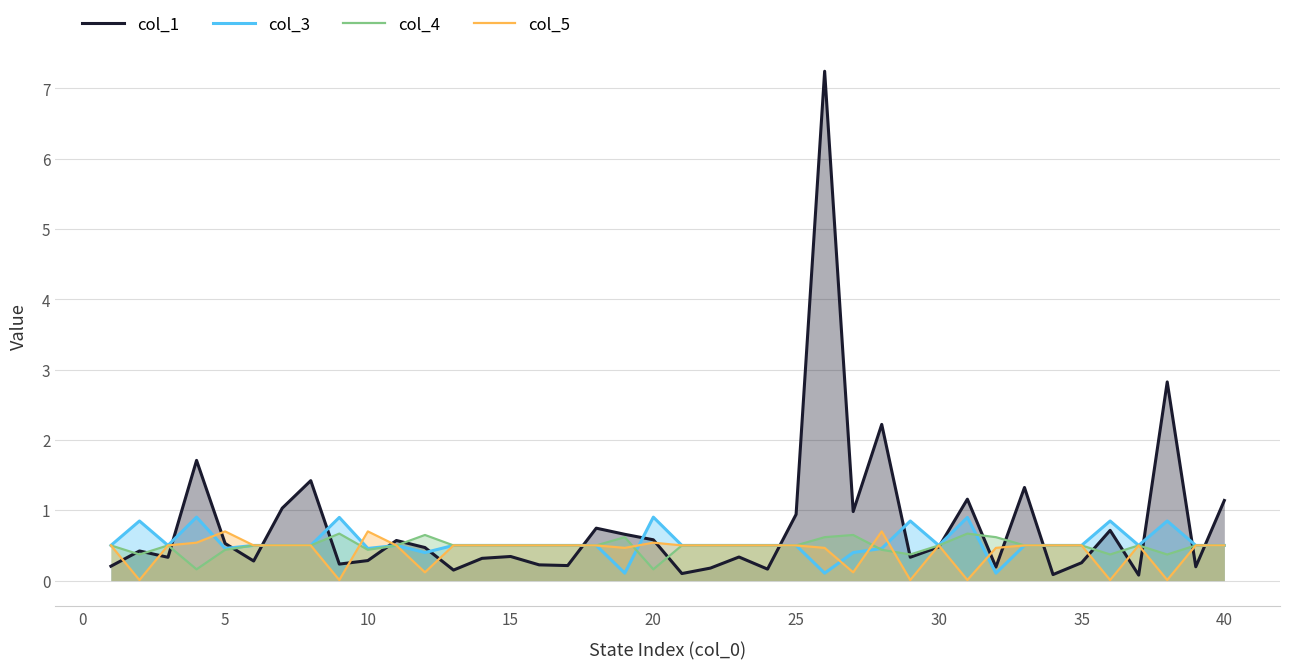

What is the total value across all series at 30?

2.0